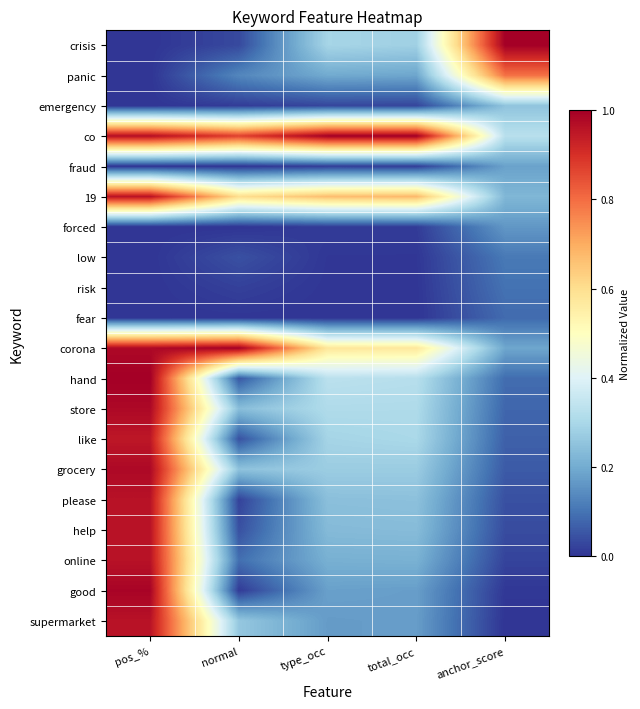

What is the spread (max minus min) of values at total_occ?

1.0